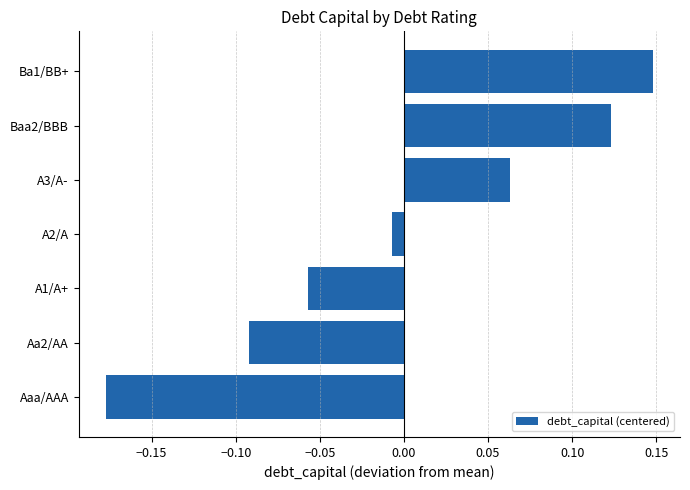

True or false: the data shows -0.0 at A1/A+.

False